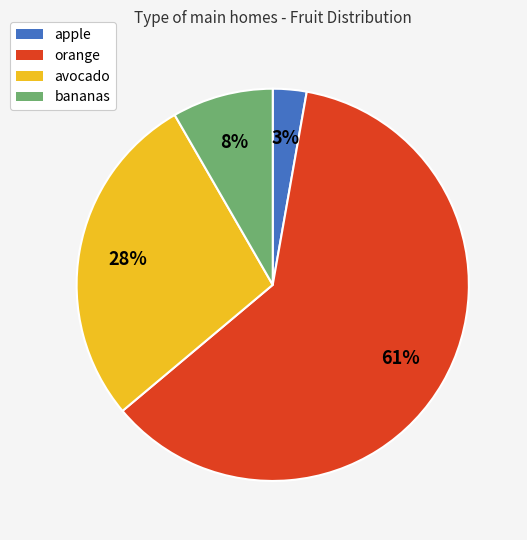

What percentage is the avocado slice, to the nearest percent?

28%